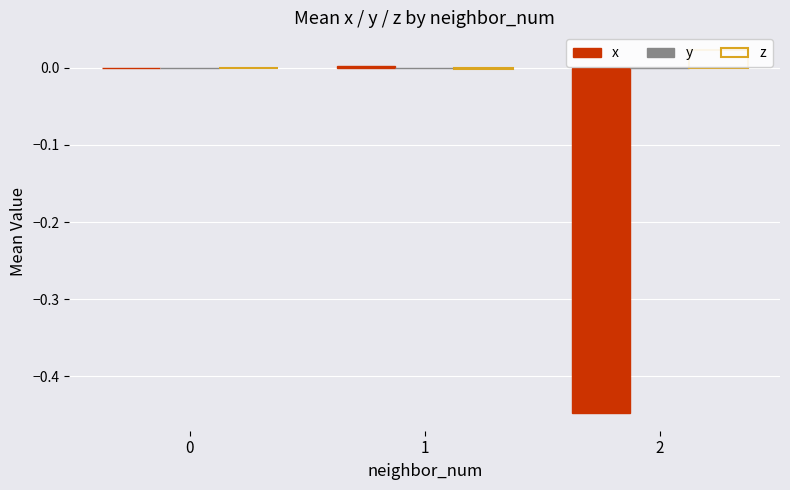

The value of y at 1 is -0.0. True or false?

True